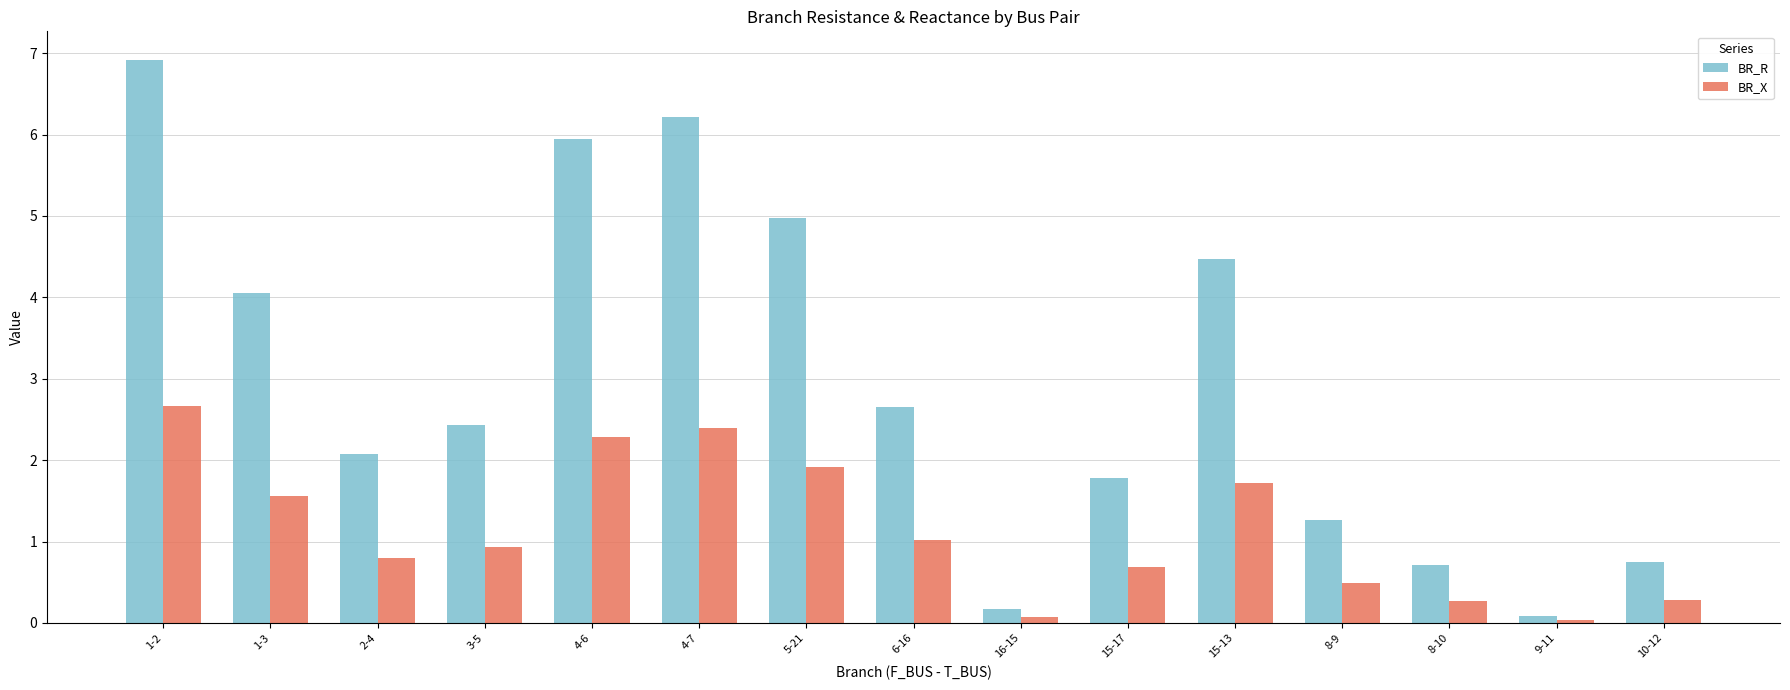

The BR_X series shows 1.3 at 5-21. True or false?

False